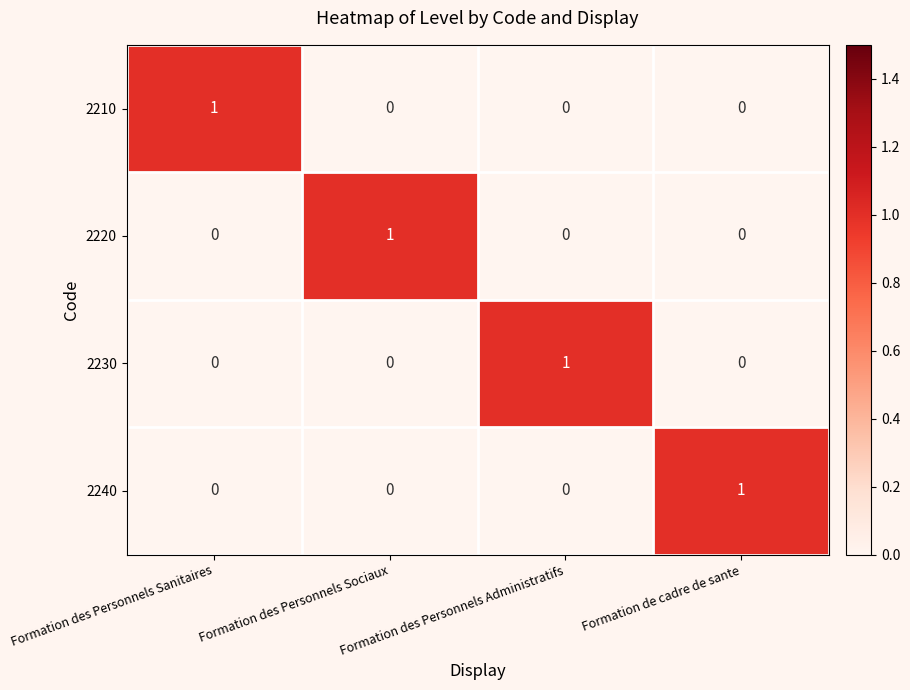

At how many categories does at least one series exceed 0?

4